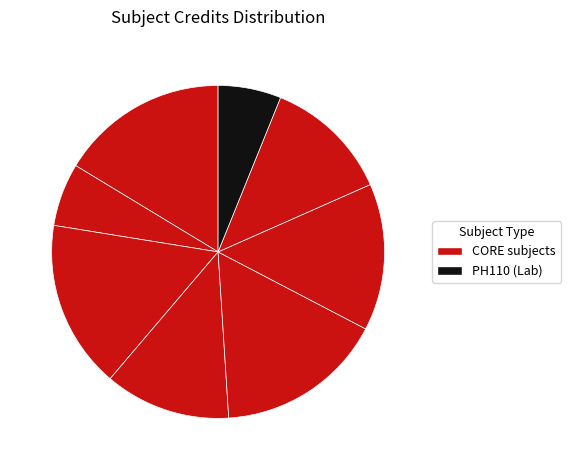

Does any single category account for the majority?

No